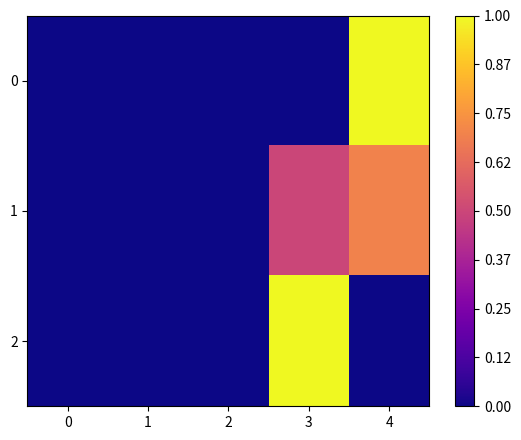

Reading right to left, list all the values displayed in this chart.

row_0: 1.0	0.0	0.0	0.0	0.0
row_1: 0.7	0.5	0.0	0.0	0.0
row_2: 0.0	1.0	0.0	0.0	0.0